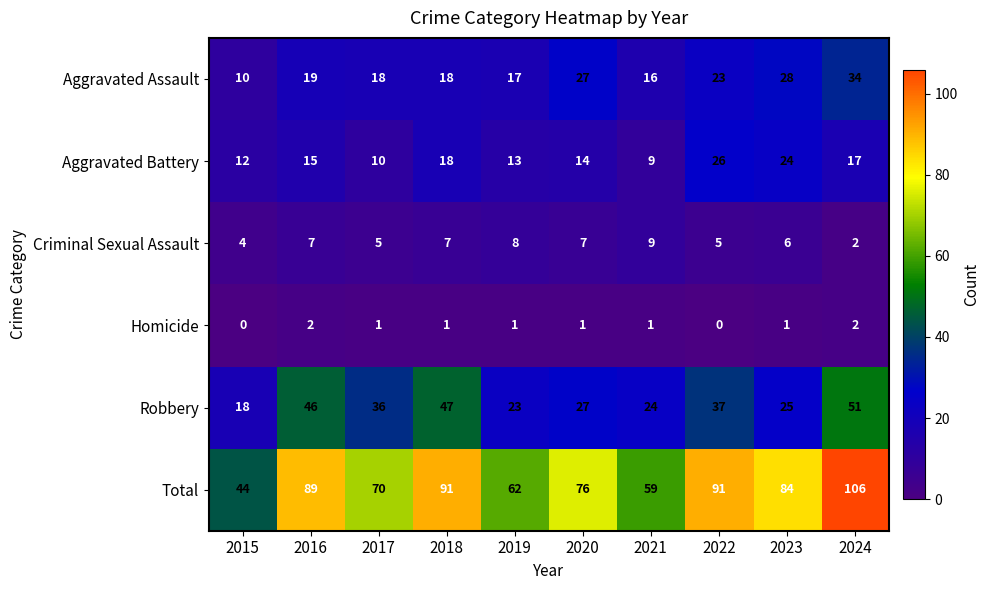

Is it true that Aggravated Battery equals 6 at 2024?

False